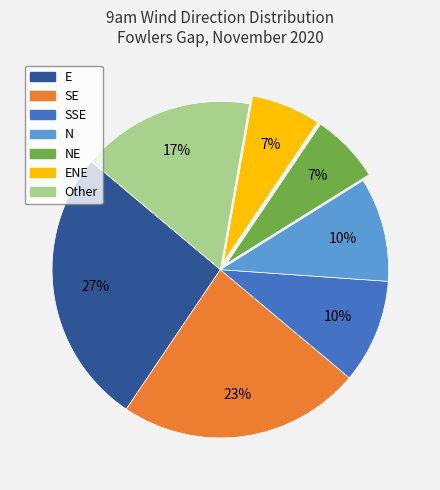

To the nearest percent, what is the difference between the largest and smallest slice percentages?

20%